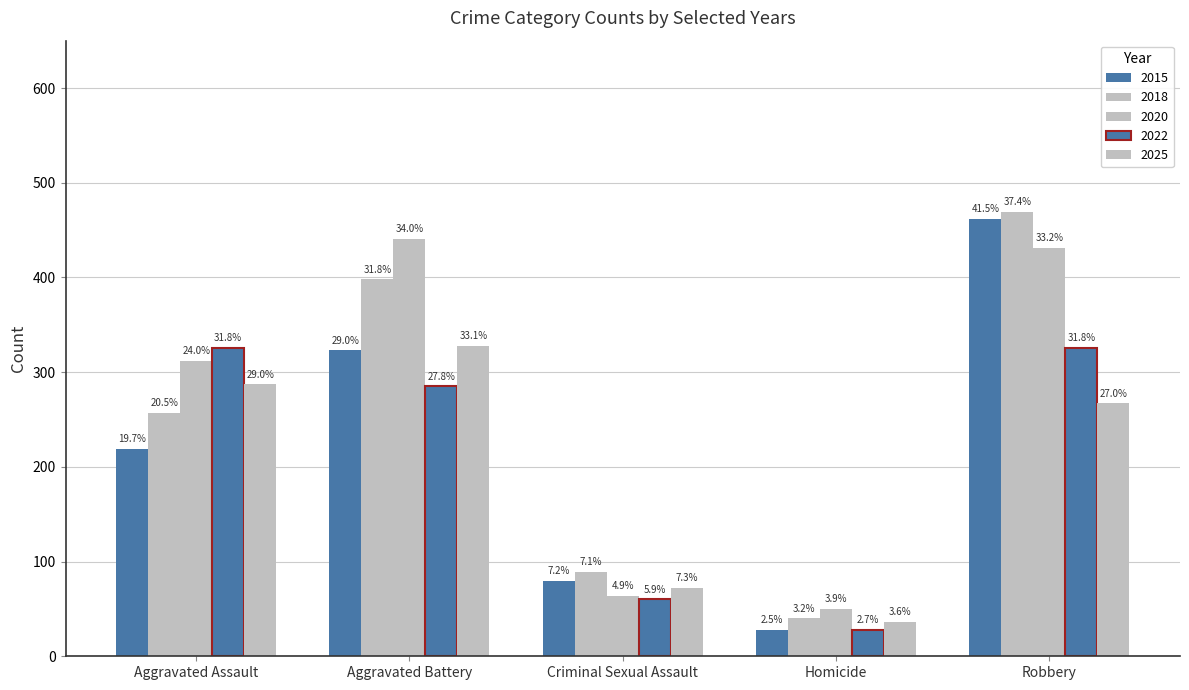

Does the chart contain stacked bars?

No